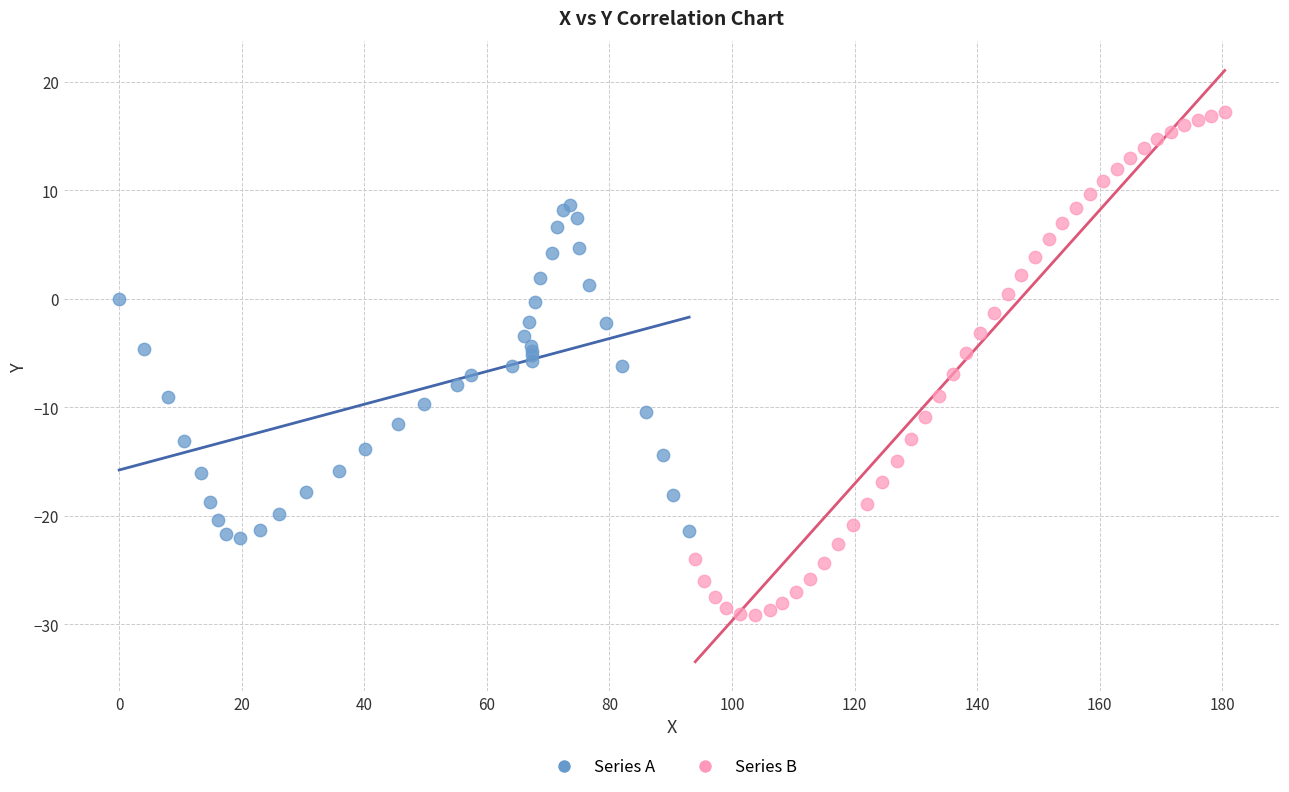

Which series contains the lowest Y value?

Series B